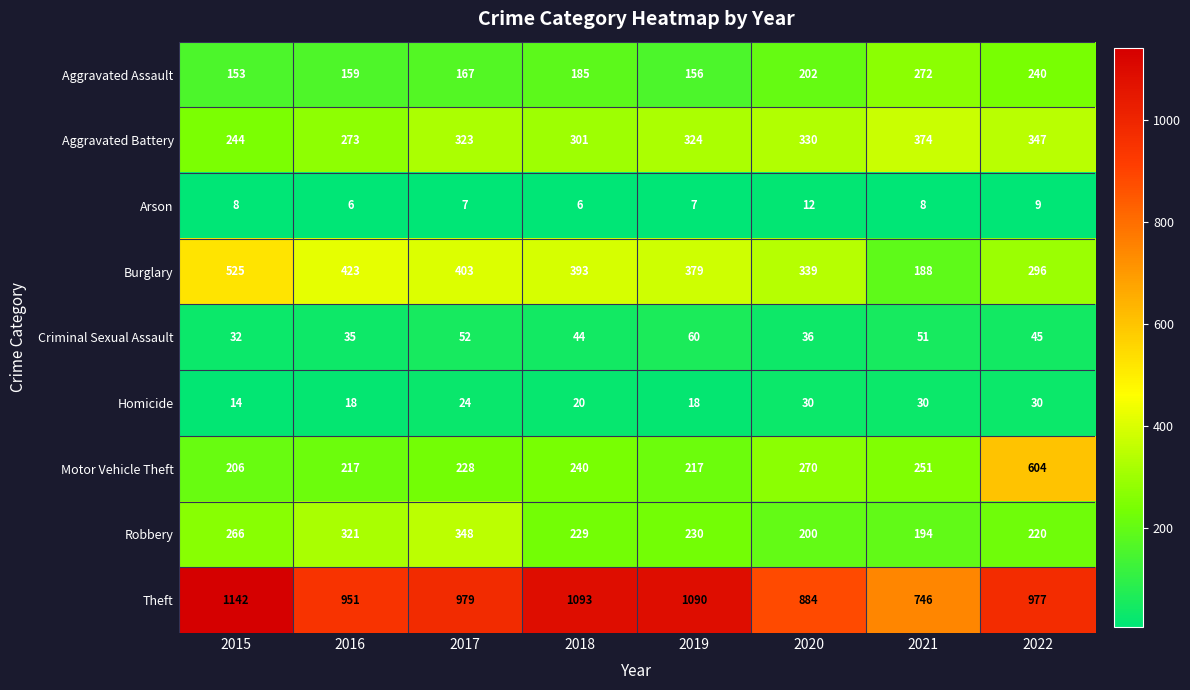

Which category has the highest value across all series?

2015